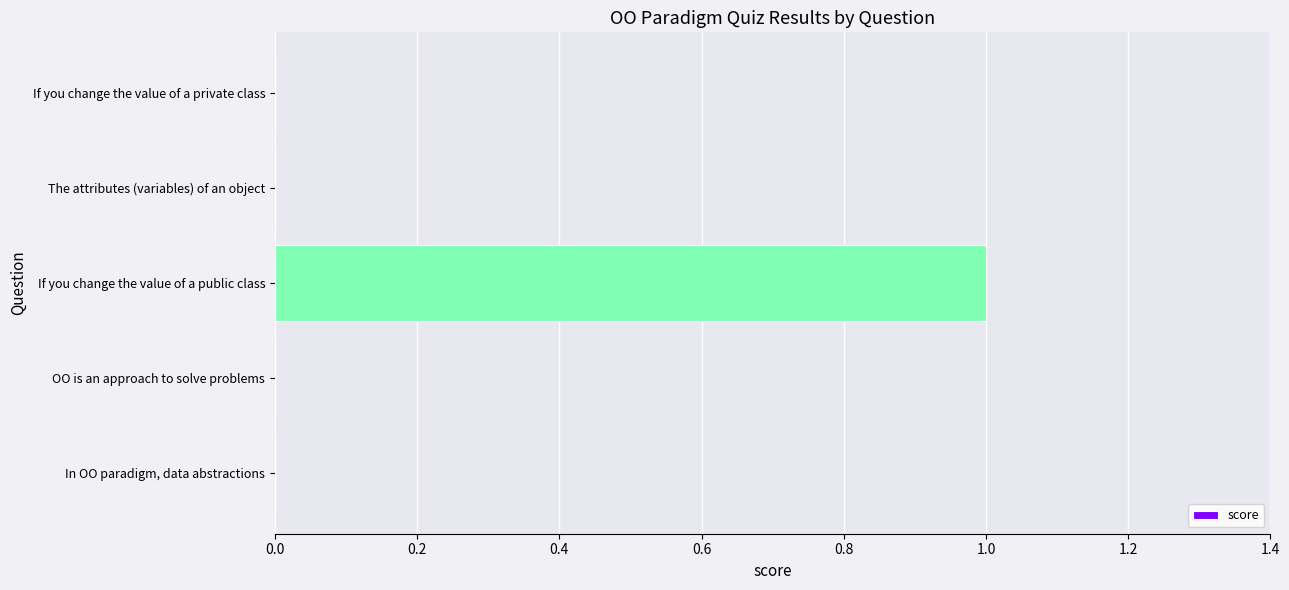

Reading bottom to top, list all the values displayed in this chart.

In OO paradigm, data abstractions=0	OO is an approach to solve problems=0	If you change the value of a public class=1	The attributes (variables) of an object=0	If you change the value of a private class=0